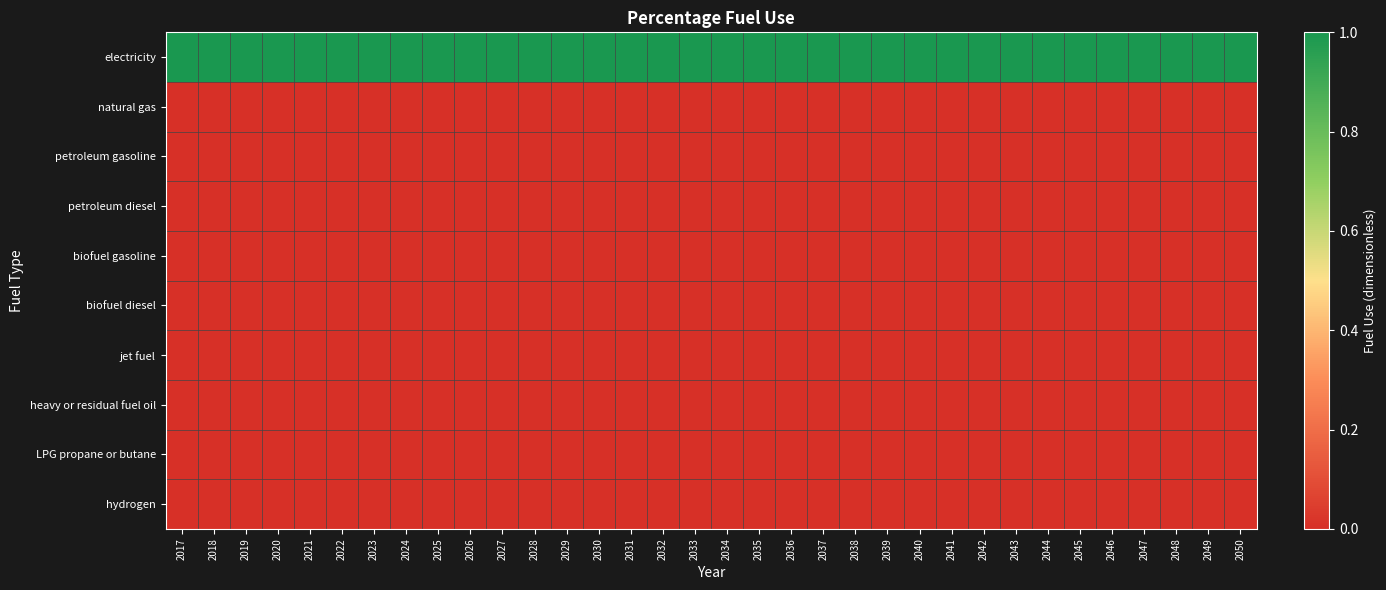

What is the total value across all series at 2045?

1